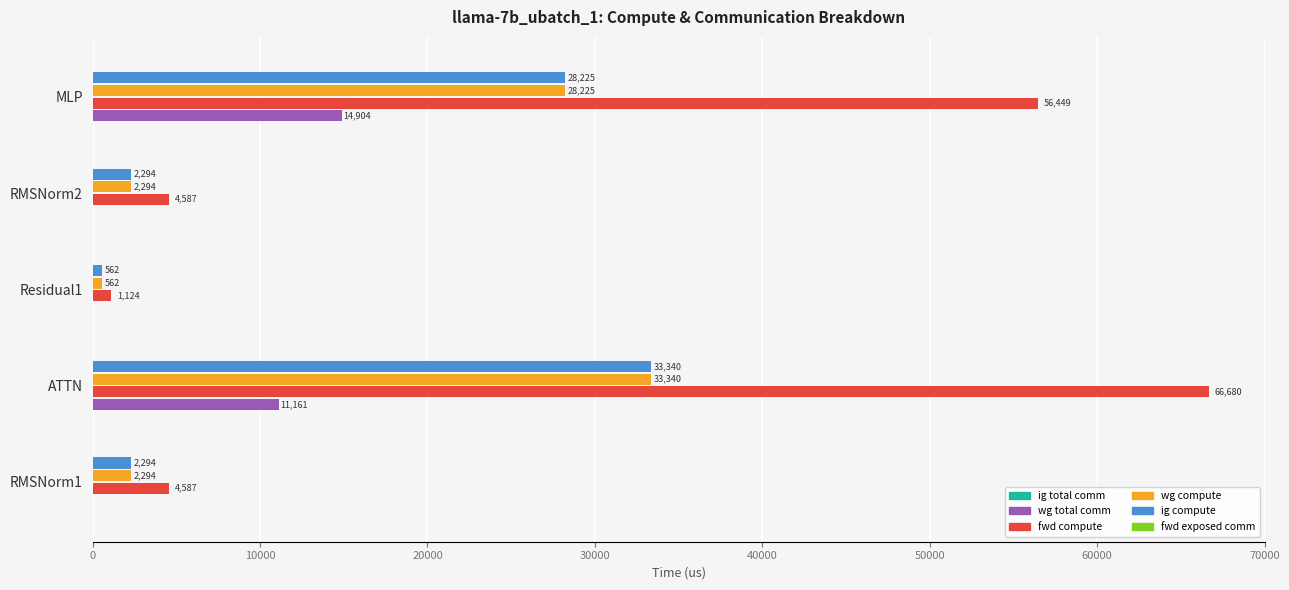

At which label is wg compute closest to 16950?

MLP